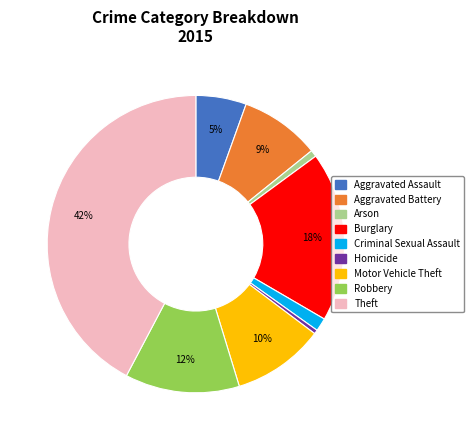

To the nearest percent, what is the average slice percentage?

11%